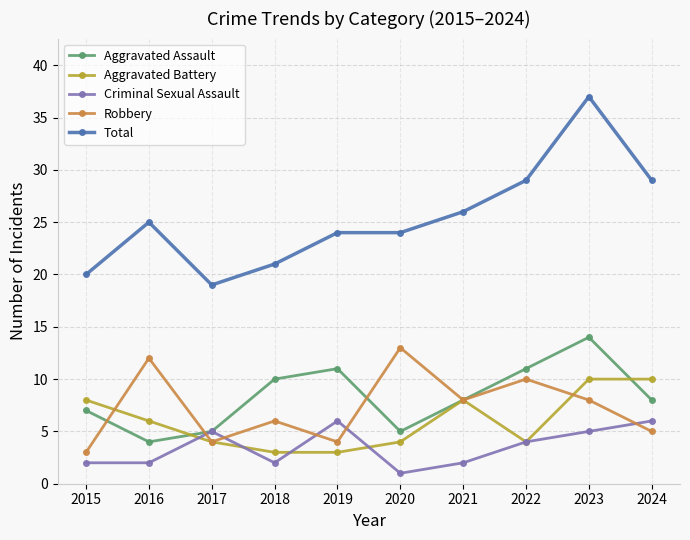

What is the difference between the maximum and minimum values in the Aggravated Battery series?

7